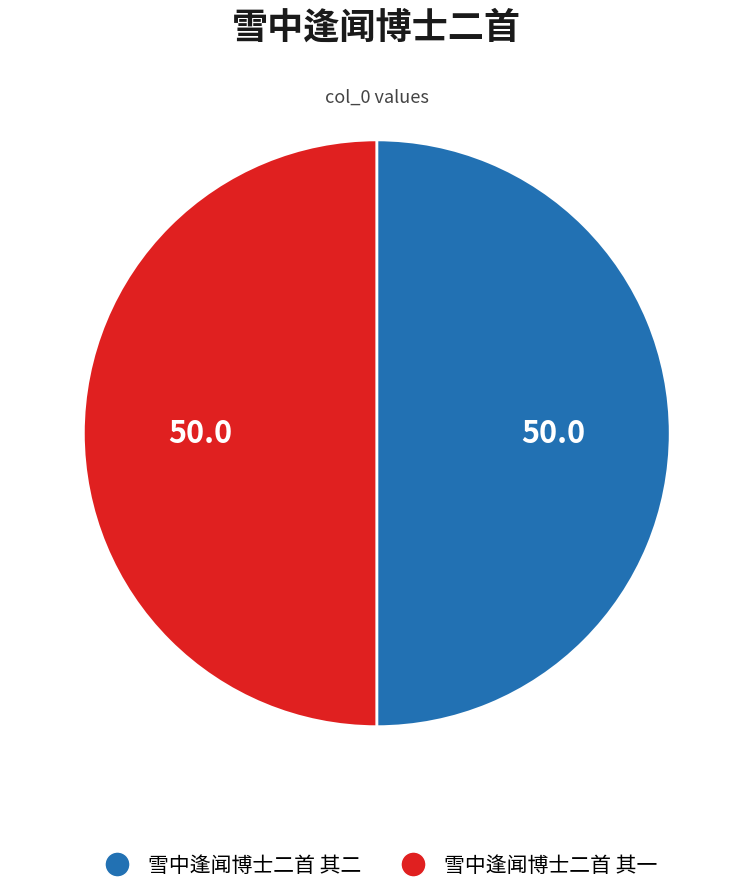

The 雪中逢闻博士二首 其二 slice represents 50% of the pie. True or false?

True